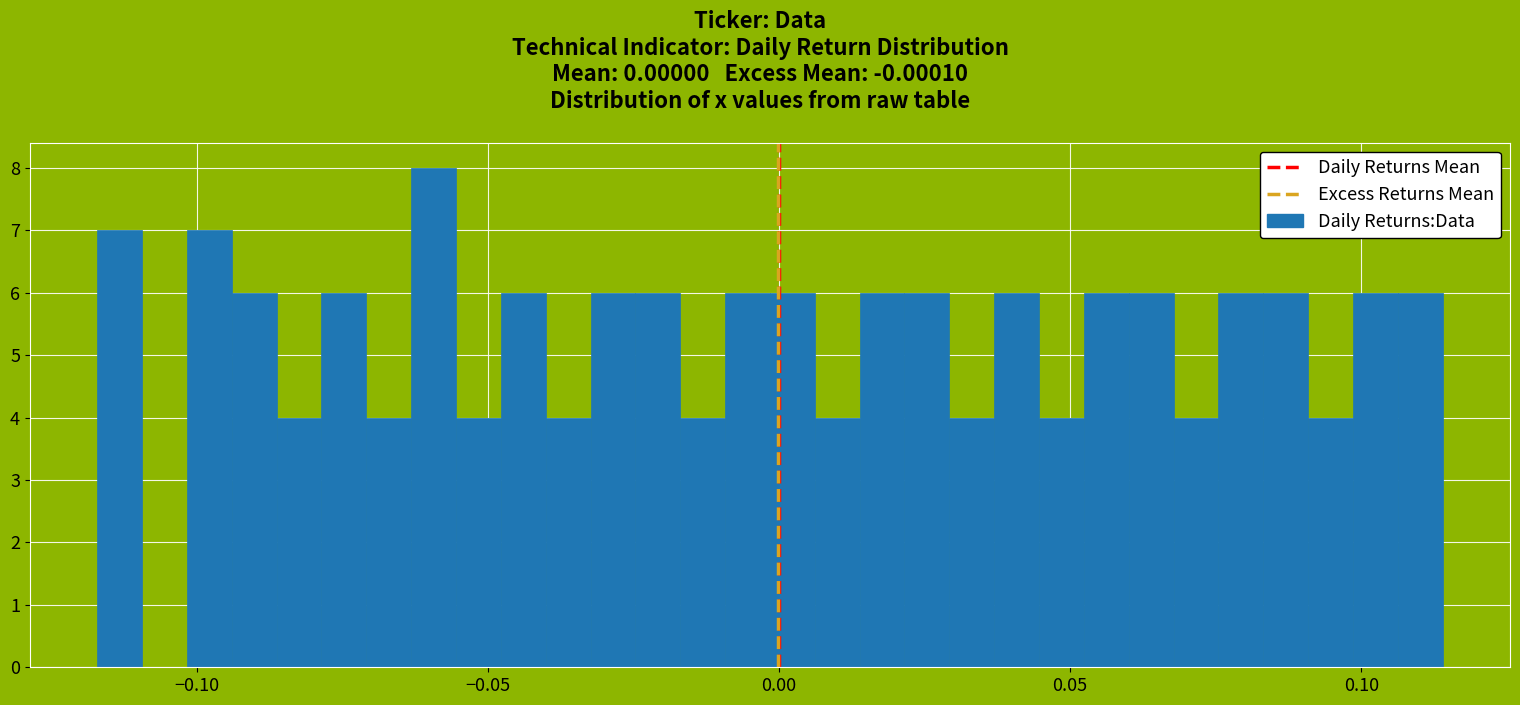

Around what value on the x-axis is the tallest bar? Give the approximate position of its centre, as read against the axis.

-0.060